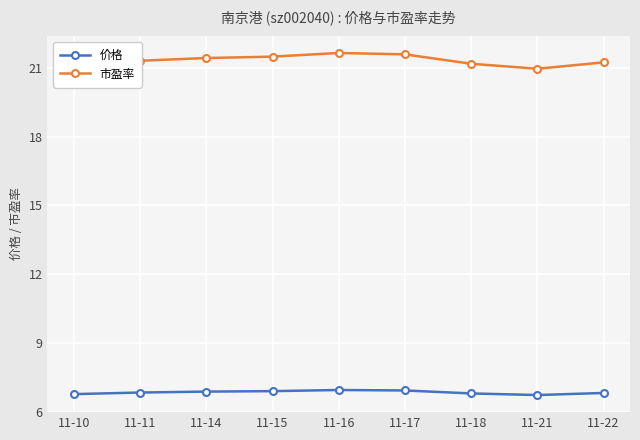

True or false: 市盈率 and 价格 cross at least once.

False